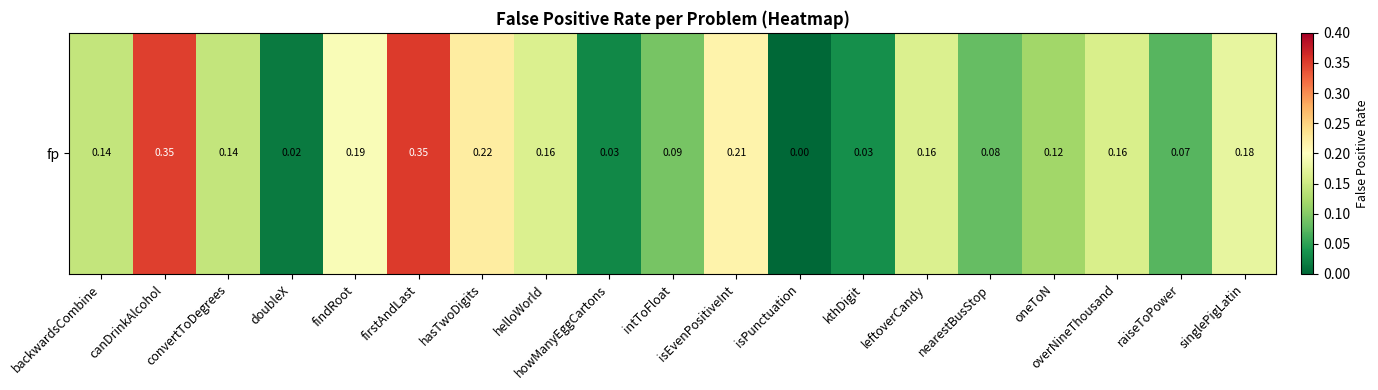

Rank the categories by value from lowest to highest.

isPunctuation, doubleX, howManyEggCartons, kthDigit, raiseToPower, nearestBusStop, intToFloat, oneToN, backwardsCombine, convertToDegrees, overNineThousand, leftoverCandy, helloWorld, singlePigLatin, findRoot, isEvenPositiveInt, hasTwoDigits, canDrinkAlcohol, firstAndLast